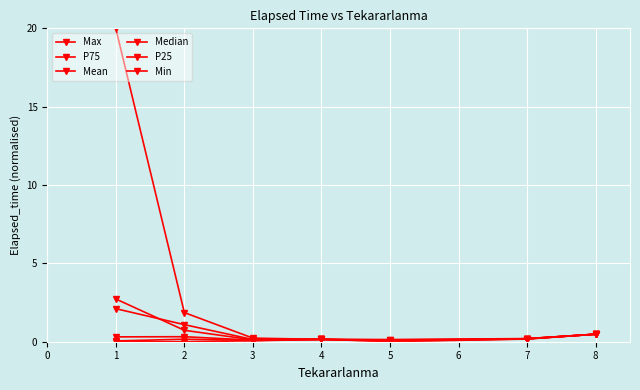

True or false: Median and Mean cross at least once.

False